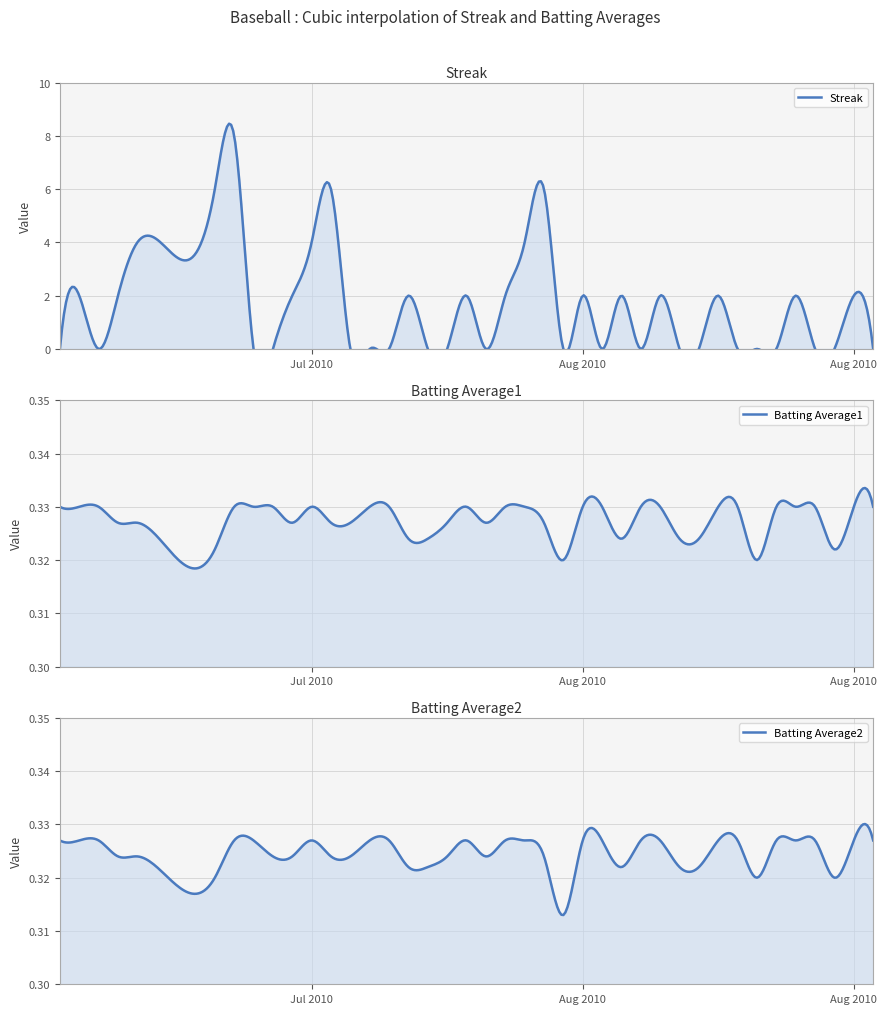

How many data points does each series have?

40